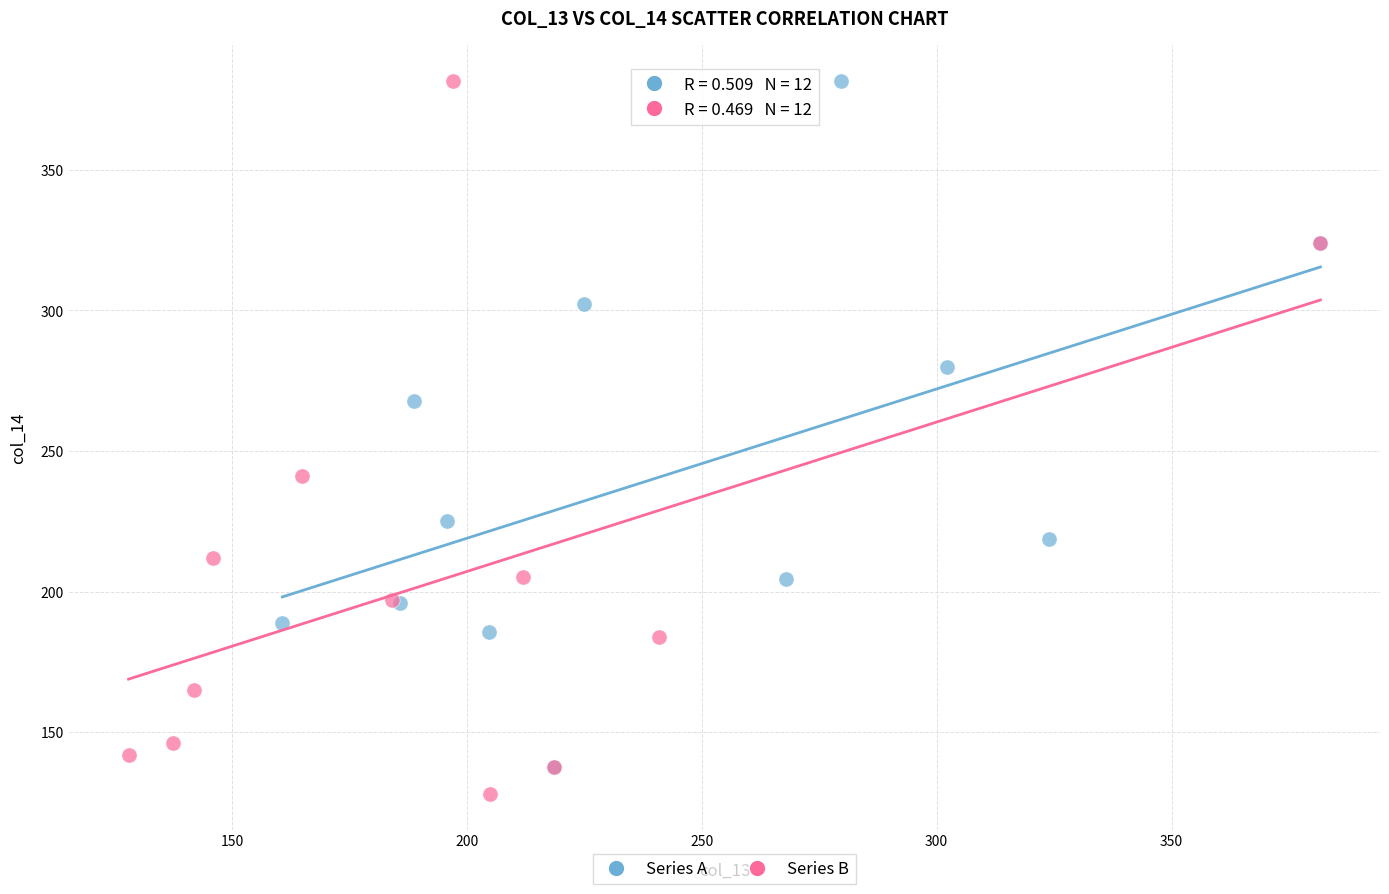

Which series has the largest Y range (max minus min)?

Series B